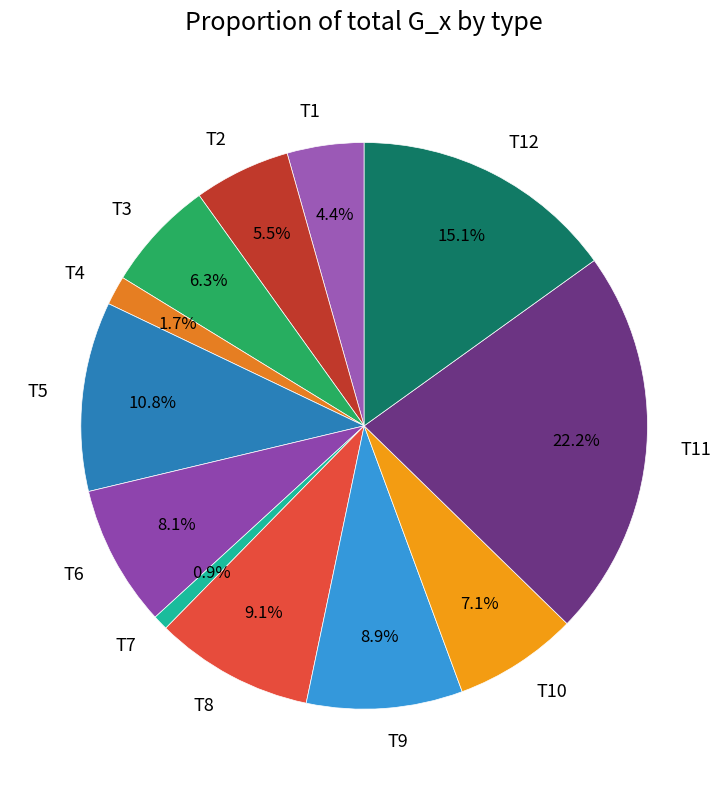

Which category has the biggest portion of the pie?

T11